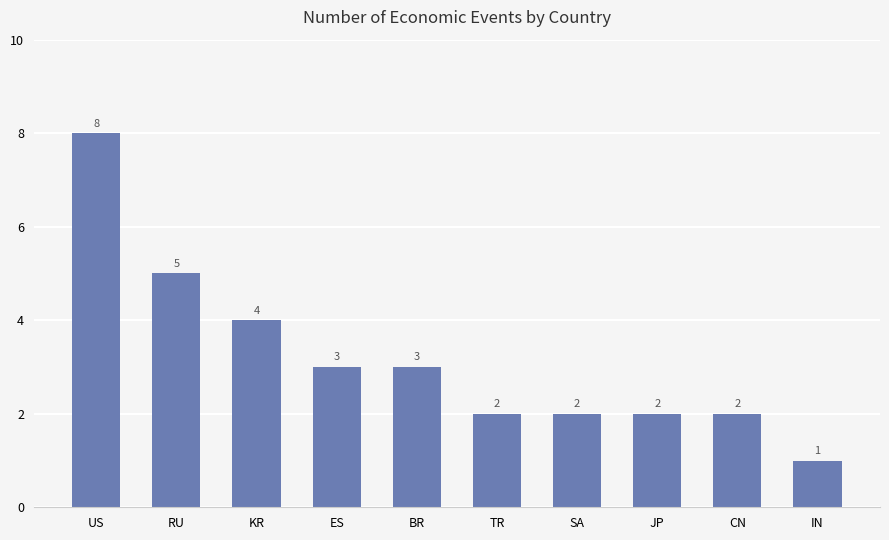

Which category has the highest value across all series?

US